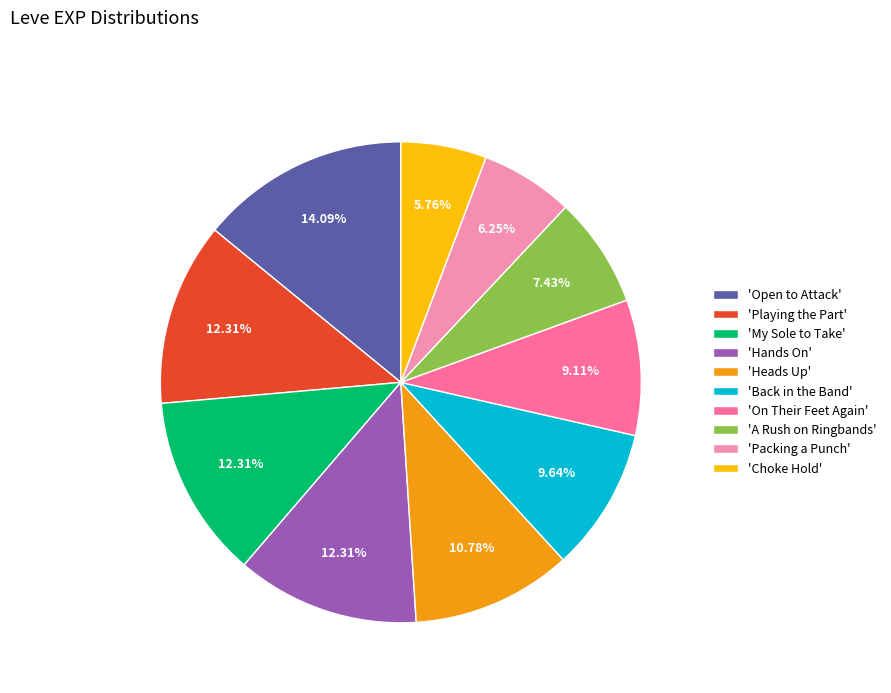

Is the sum of 'My Sole to Take' and 'Choke Hold' greater than half?

No